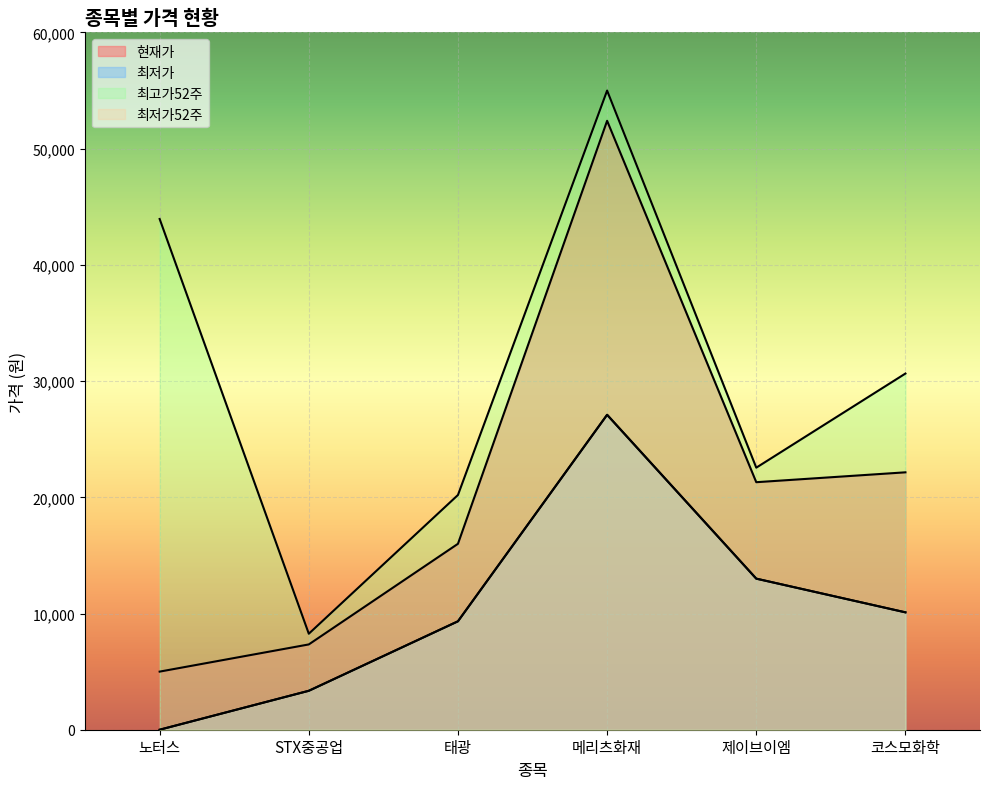

True or false: 최저가52주 and 최저가 intersect in this chart.

False